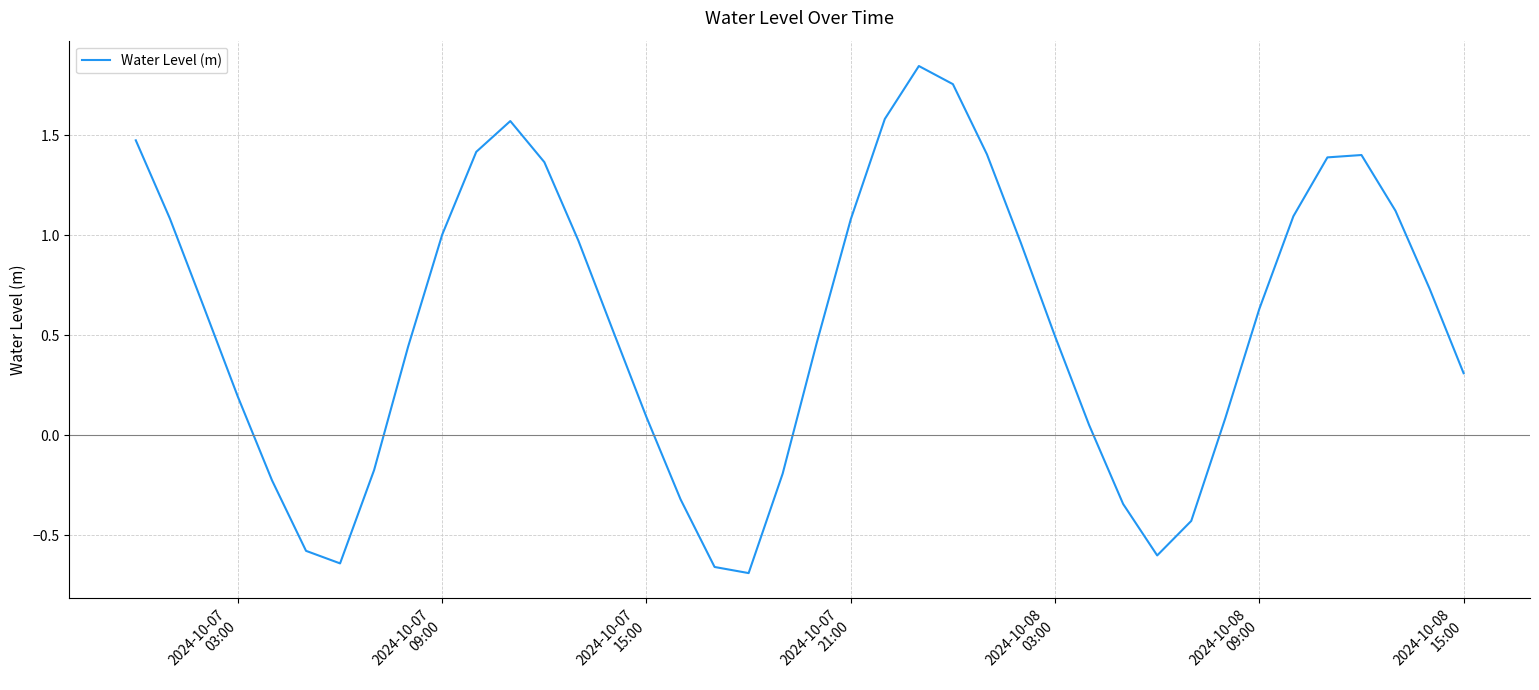

How many series are shown in this chart?

1